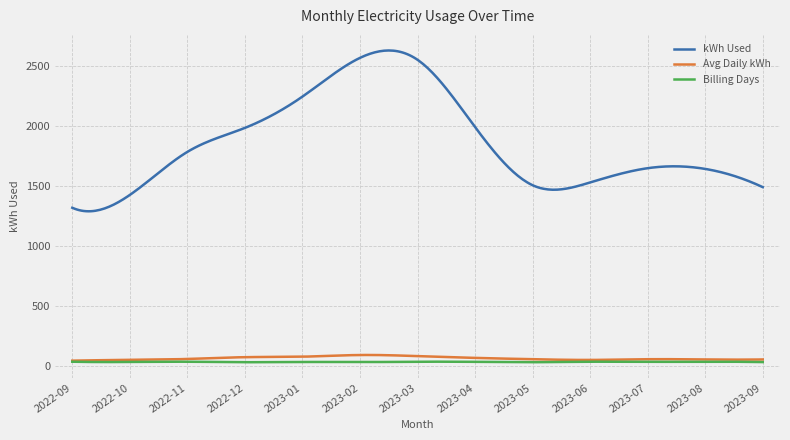

What is the maximum value shown in the chart?

2627.6